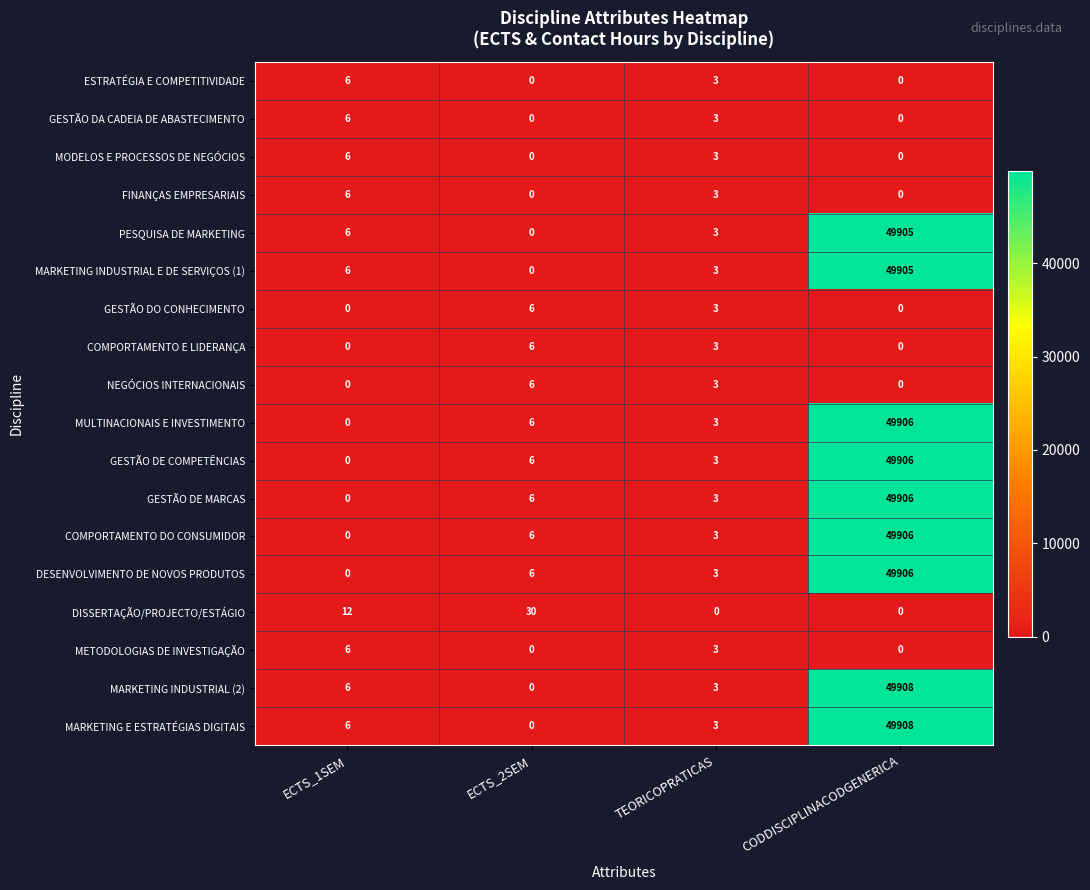

Is it true that GESTÃO DA CADEIA DE ABASTECIMENTO equals 0 at ECTS_2SEM?

True